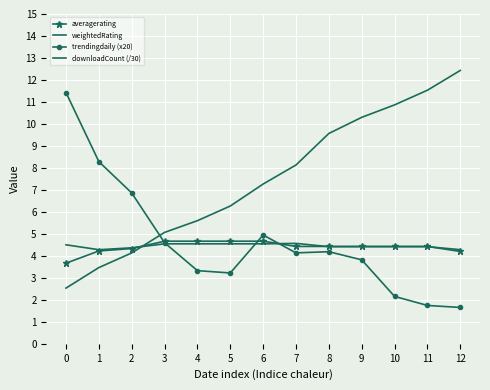

Between 1 and 8, which series saw the biggest shift?

downloadCount (/30)